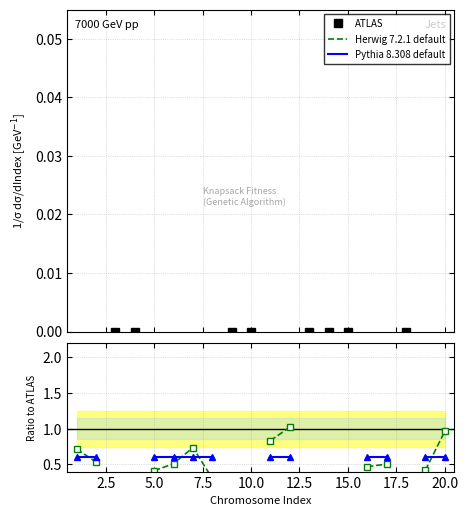

The value of ATLAS at 17.5 is 0.5. True or false?

False